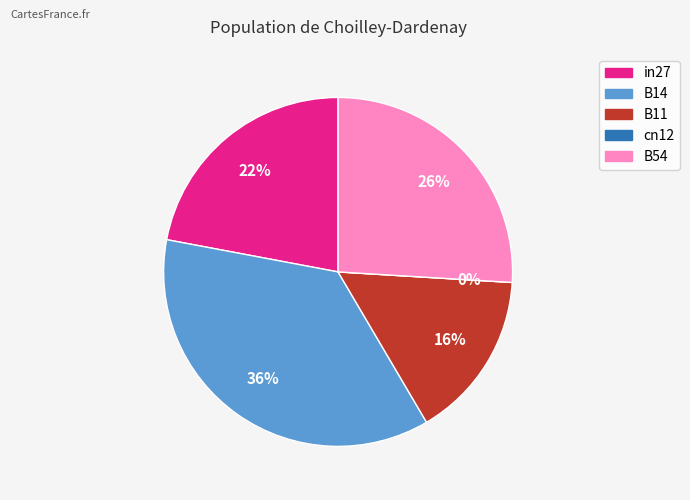

To the nearest percent, what percentage of the pie is B11?

16%